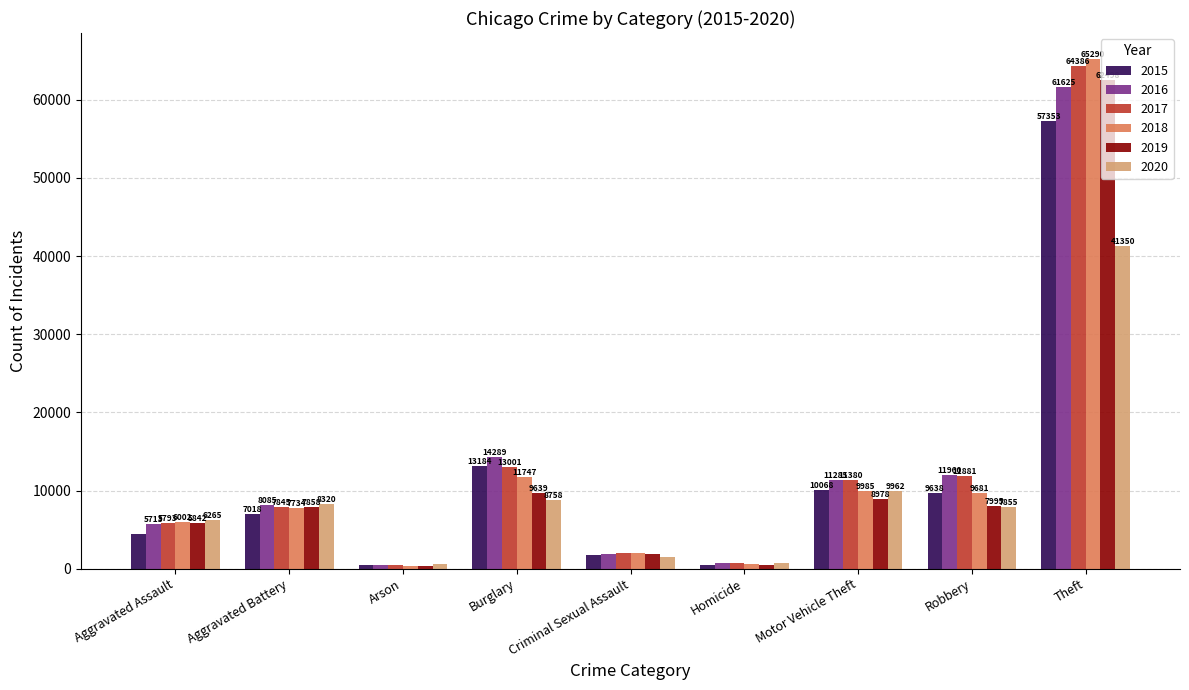

What is the difference between the 2016 values at Homicide and Aggravated Battery?

7299